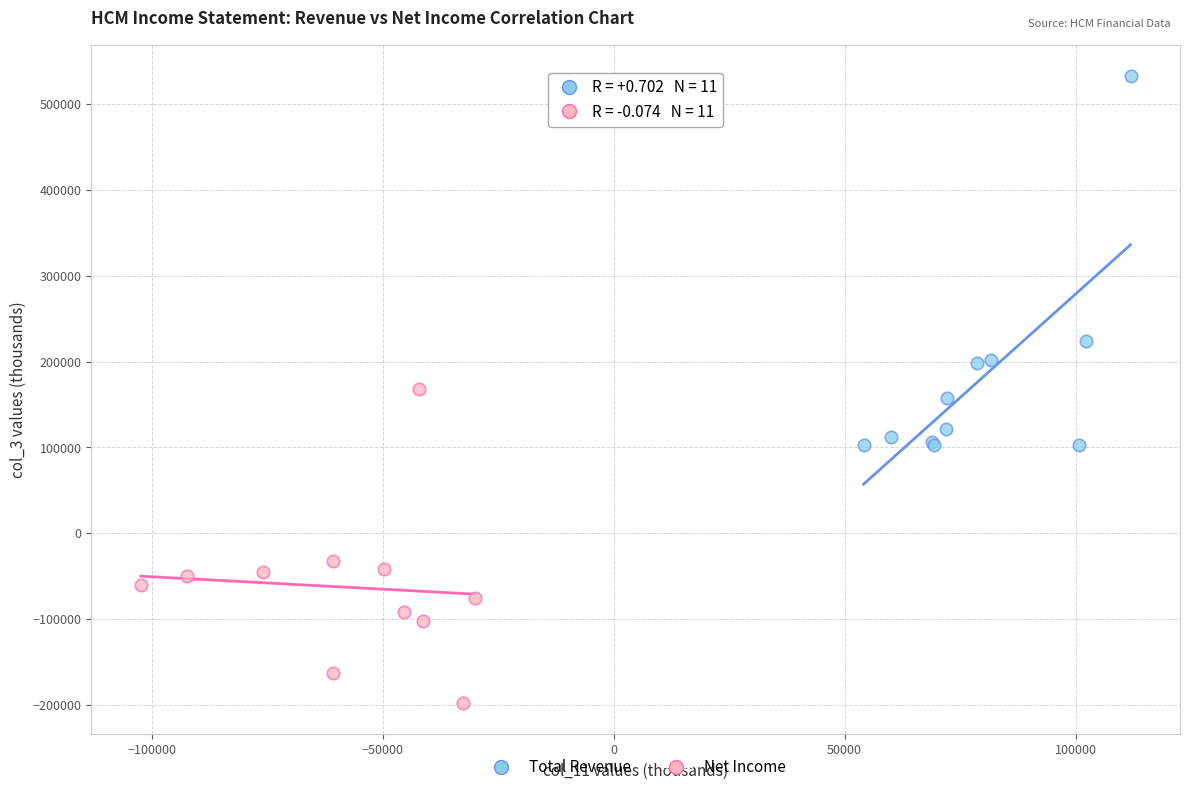

Which series has the widest spread of Y values?

Total Revenue